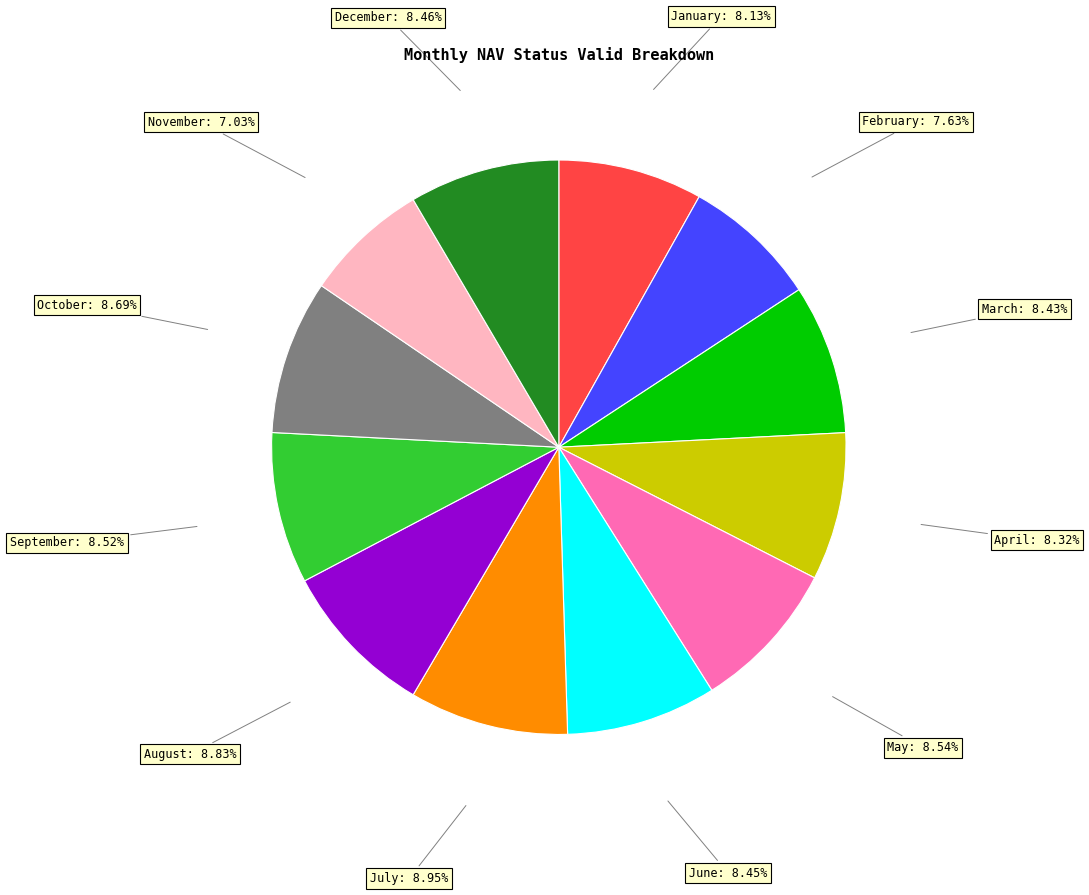

Is there a majority slice in this chart?

No